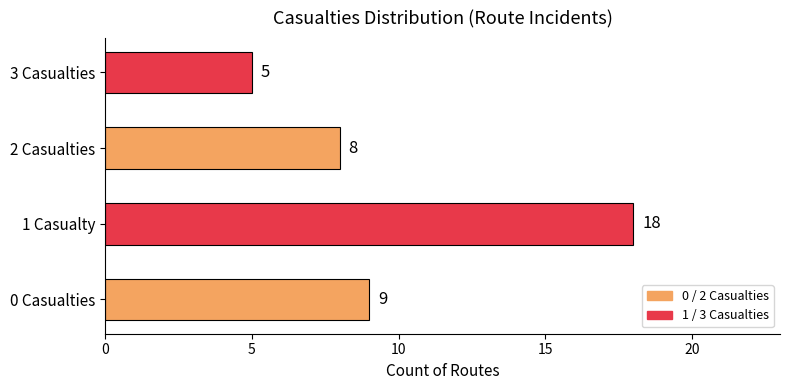

Rank the categories by value from highest to lowest.

1 Casualty, 0 Casualties, 2 Casualties, 3 Casualties